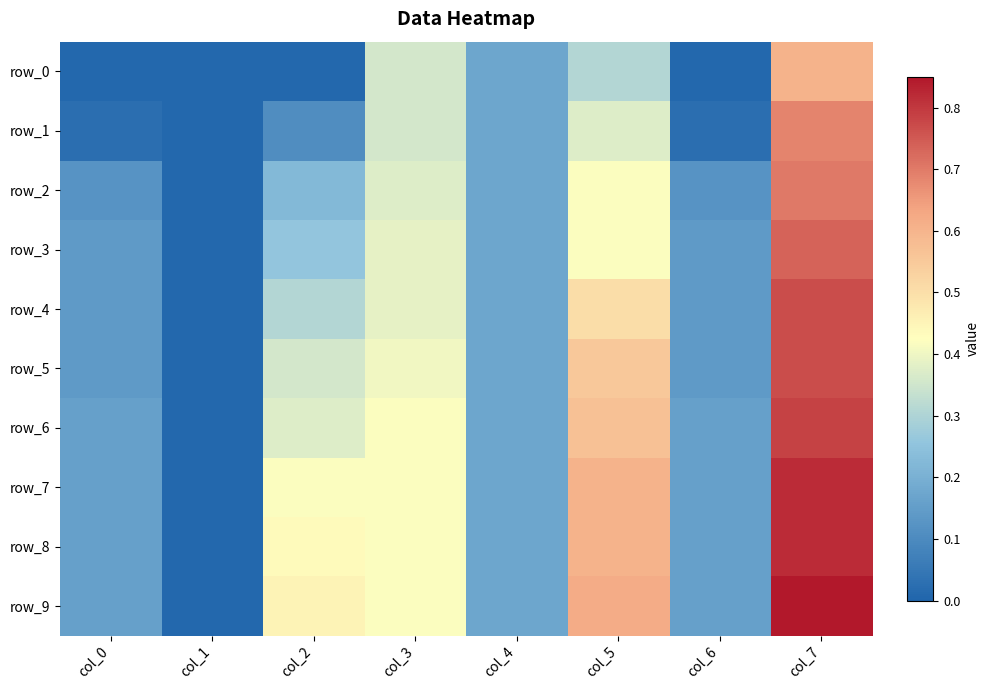

How many distinct data groups are displayed?

10